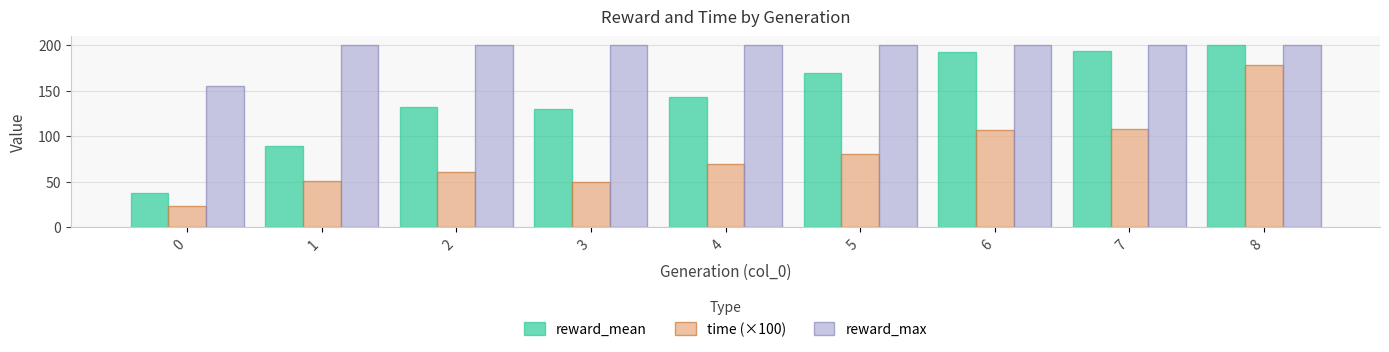

Reading left to right, what are all the values shown in this chart?

reward_mean: 0=37.2	1=89.9	2=132.6	3=130.2	4=143.0	5=170.0	6=192.6	7=194.1	8=200.0
time (×100): 0=23.4	1=50.9	2=60.4	3=49.9	4=69.5	5=80.2	6=106.7	7=108.5	8=178.7
reward_max: 0=155.0	1=200.0	2=200.0	3=200.0	4=200.0	5=200.0	6=200.0	7=200.0	8=200.0